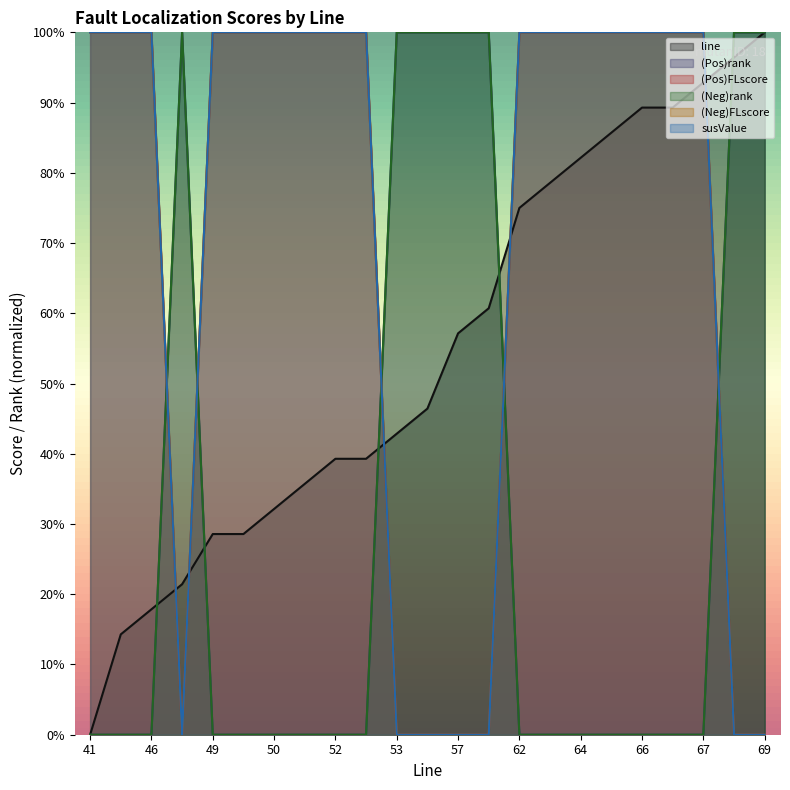

True or false: (Pos)rank and (Neg)rank cross at least once.

False